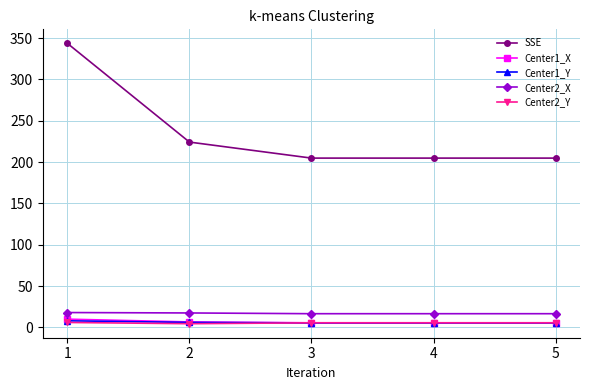

True or false: SSE has a value of 282.3 at 3.

False